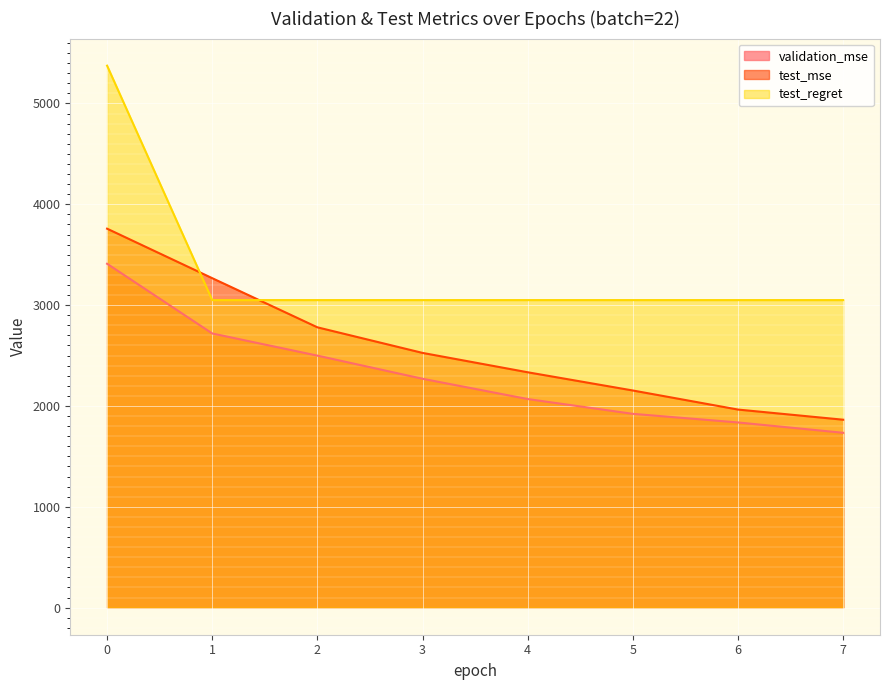

What are all the series names shown in the legend?

validation_mse, test_mse, test_regret